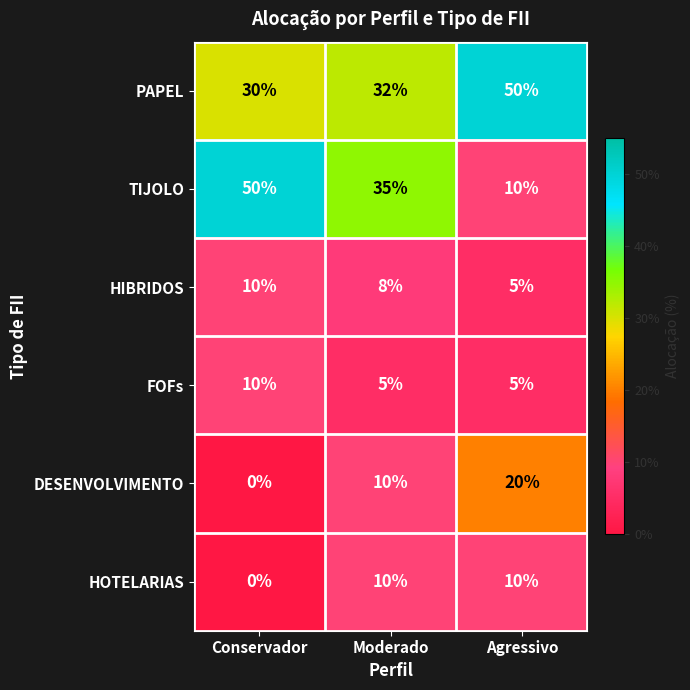

Reading right to left, list all the values displayed in this chart.

PAPEL: 50	32	30
TIJOLO: 10	35	50
HIBRIDOS: 5	8	10
FOFs: 5	5	10
DESENVOLVIMENTO: 20	10	0
HOTELARIAS: 10	10	0